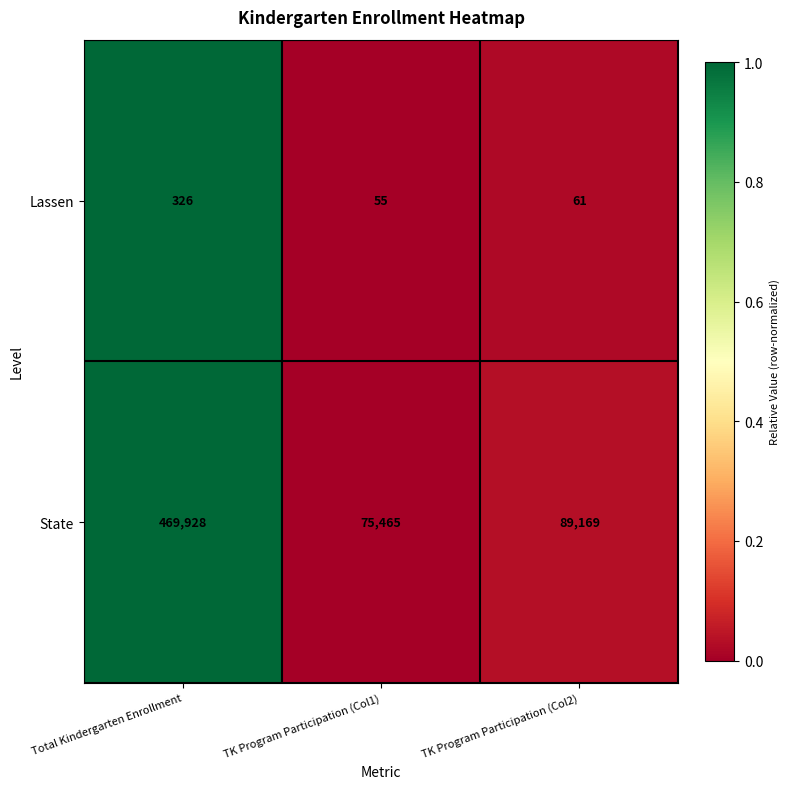

Which series has the widest spread of values?

State